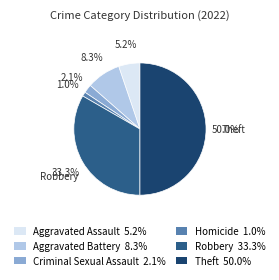

What is the largest slice in the pie chart?

Theft 50.0%